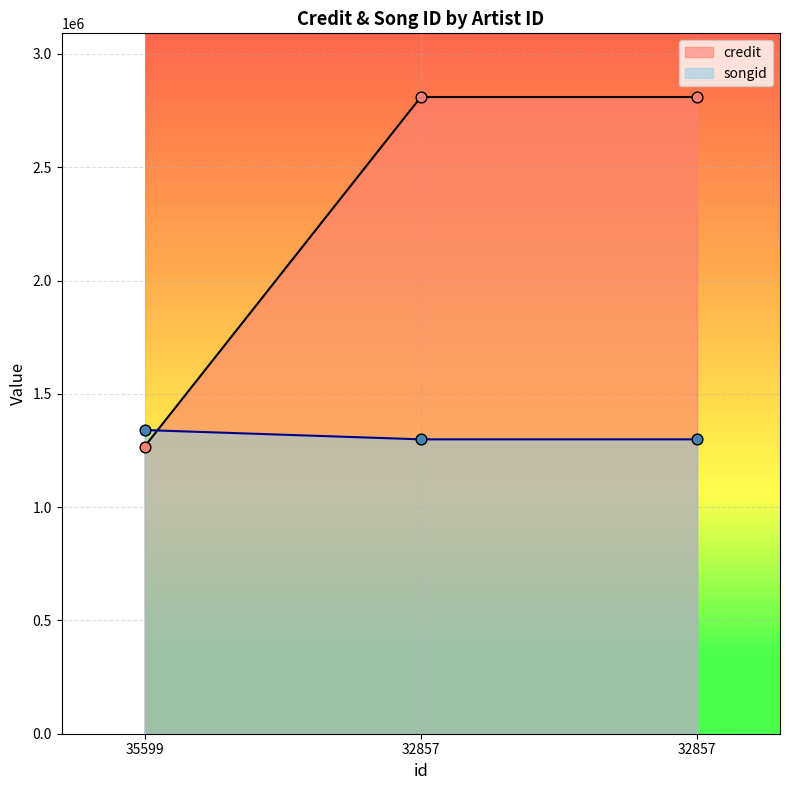

At how many categories does at least one series exceed 1739415?

2